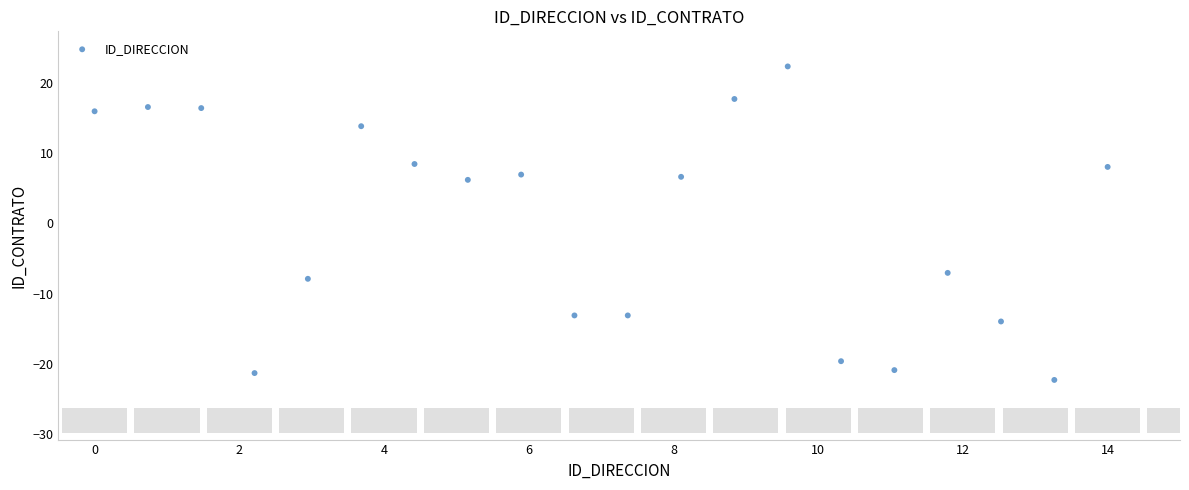

What is the range of Y values (max minus min)?

44.7